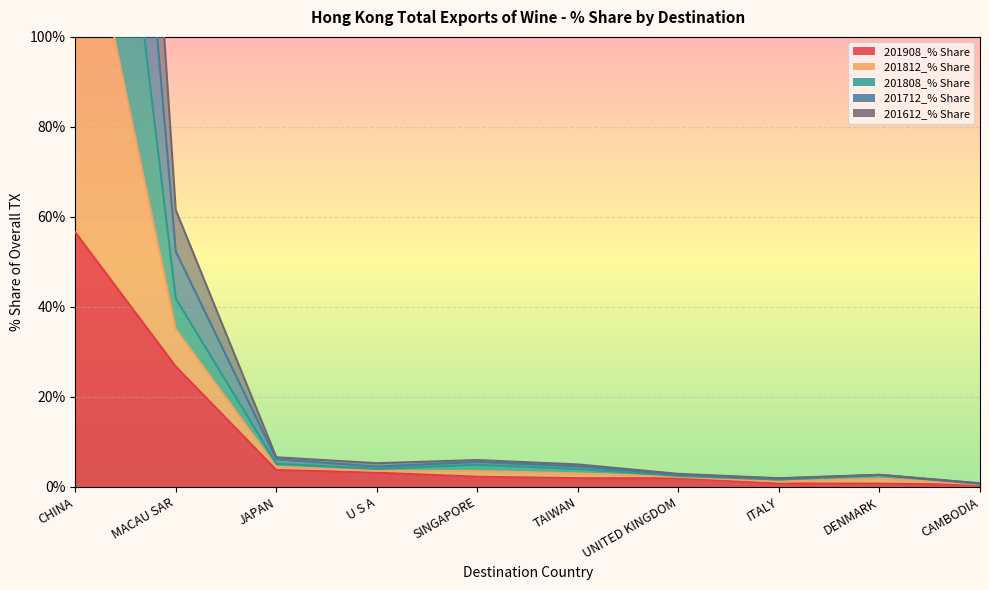

What is the difference between the highest and lowest values at DENMARK?

2.0